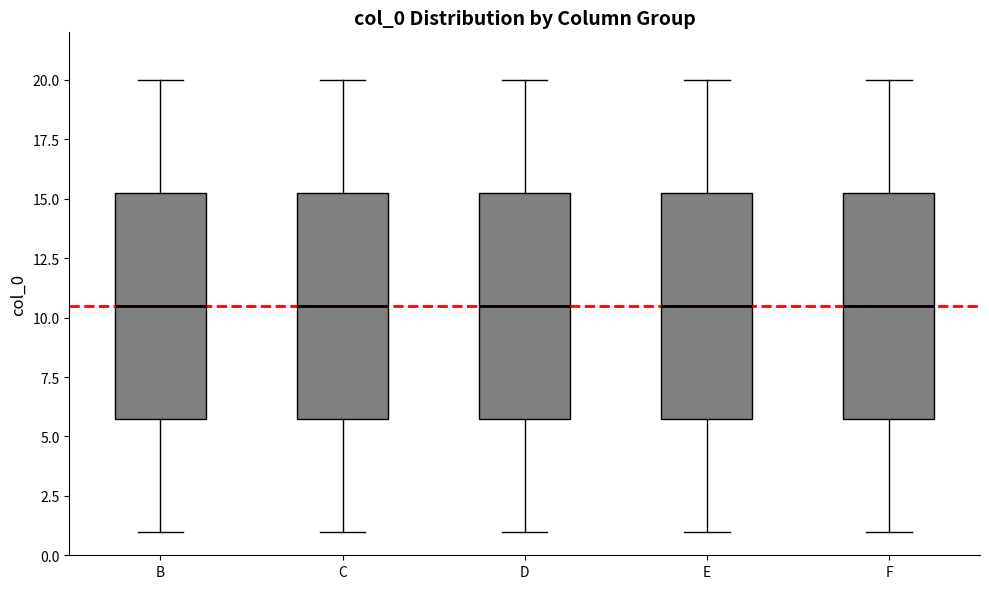

Where is the upper edge of the box for B on the y-axis? The values are not printed on the chart, so give them approximately, as read against the axis.

15.5